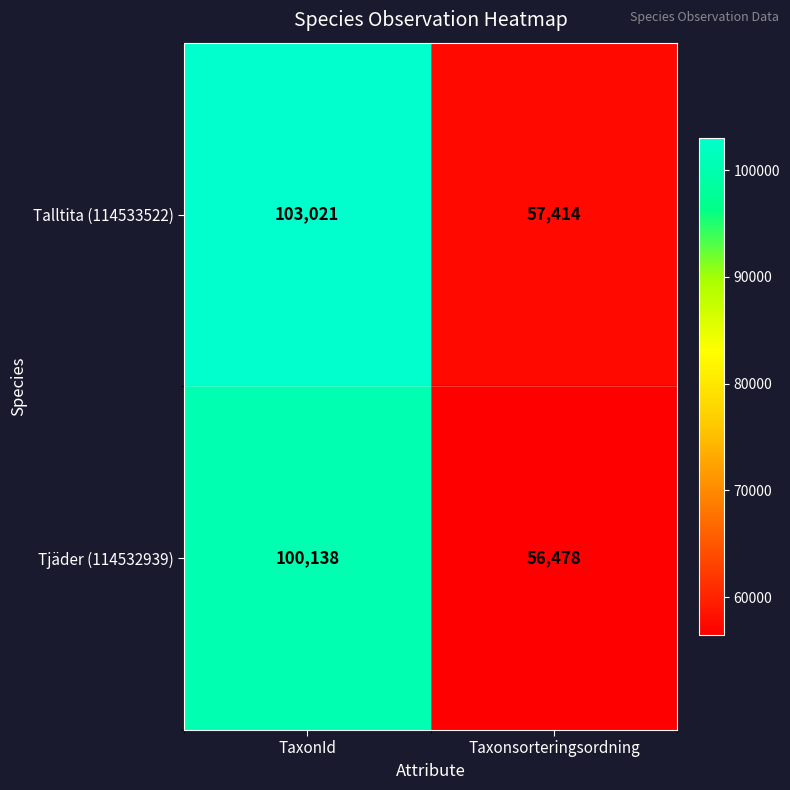

Which label corresponds to the largest value in the chart?

TaxonId